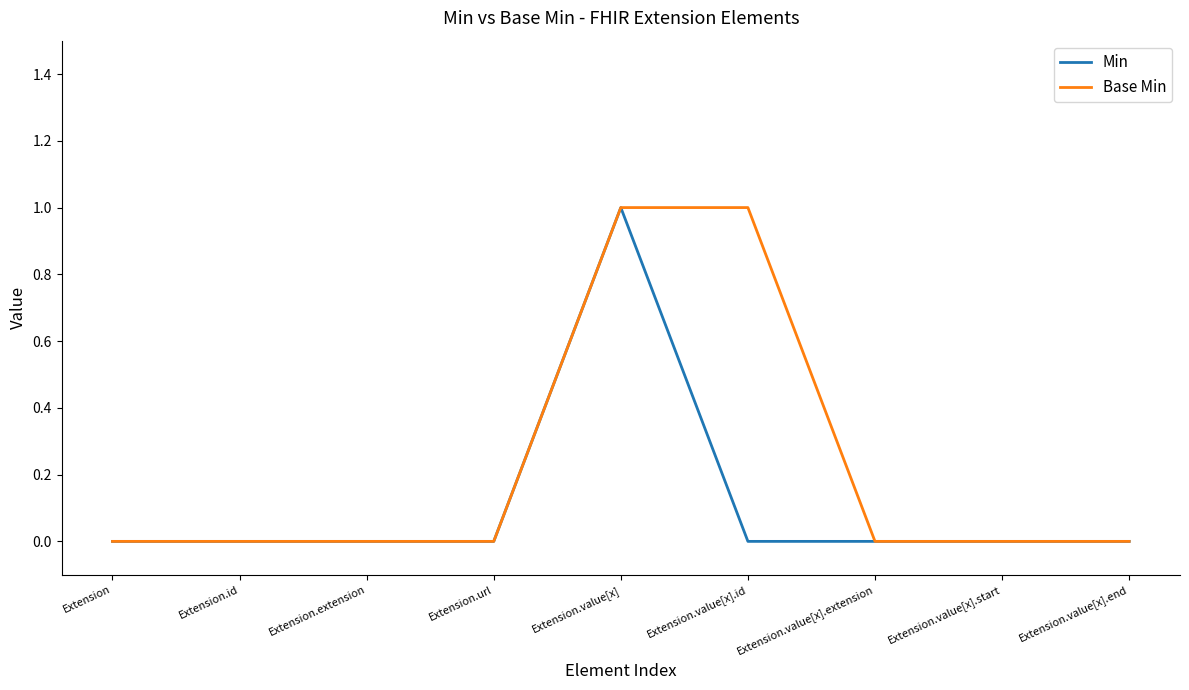

The value of Min at Extension.id is 0. True or false?

True